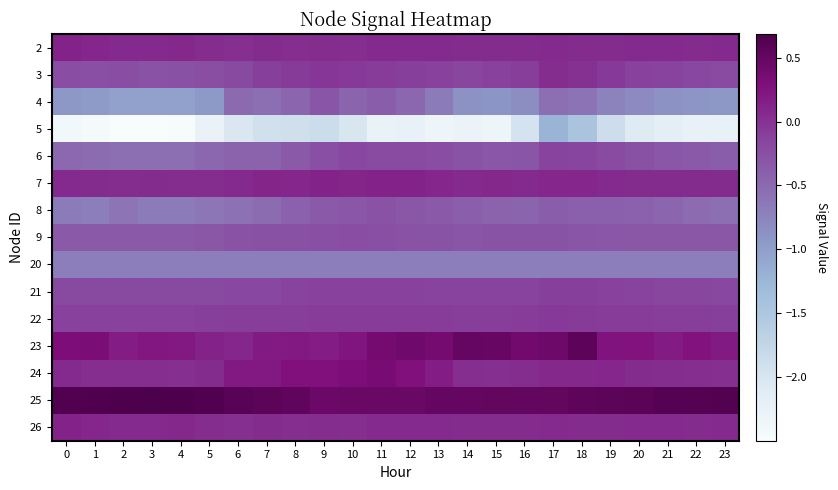

Reading left to right, list all the values displayed in this chart.

2: 0=0.1	1=0.1	2=0.1	3=0.1	4=0.1	5=0.0	6=0.0	7=0.1	8=0.0	9=0.0	10=0.0	11=0.1	12=0.1	13=0.1	14=0.1	15=0.1	16=0.1	17=0.1	18=0.1	19=0.1	20=0.1	21=0.1	22=0.1	23=0.1
3: 0=-0.2	1=-0.3	2=-0.2	3=-0.3	4=-0.3	5=-0.2	6=-0.2	7=-0.1	8=-0.1	9=-0.0	10=-0.1	11=-0.1	12=-0.1	13=-0.1	14=-0.2	15=-0.1	16=-0.1	17=0.0	18=0.0	19=-0.1	20=-0.1	21=-0.1	22=-0.2	23=-0.2
4: 0=-0.9	1=-1.0	2=-1.0	3=-1.0	4=-1.0	5=-1.0	6=-0.5	7=-0.5	8=-0.5	9=-0.3	10=-0.5	11=-0.4	12=-0.5	13=-0.7	14=-0.9	15=-0.9	16=-0.8	17=-0.6	18=-0.6	19=-0.7	20=-0.8	21=-0.9	22=-0.9	23=-0.9
5: 0=-2.4	1=-2.5	2=-2.5	3=-2.5	4=-2.5	5=-2.3	6=-2.0	7=-1.9	8=-1.9	9=-1.8	10=-2.0	11=-2.3	12=-2.2	13=-2.3	14=-2.3	15=-2.3	16=-2.0	17=-1.2	18=-1.4	19=-1.9	20=-2.1	21=-2.2	22=-2.2	23=-2.2
6: 0=-0.5	1=-0.5	2=-0.6	3=-0.5	4=-0.5	5=-0.5	6=-0.4	7=-0.4	8=-0.3	9=-0.3	10=-0.2	11=-0.2	12=-0.2	13=-0.2	14=-0.3	15=-0.3	16=-0.3	17=-0.1	18=-0.2	19=-0.2	20=-0.3	21=-0.3	22=-0.3	23=-0.4
7: 0=0.1	1=0.1	2=0.0	3=0.1	4=0.0	5=0.1	6=0.1	7=0.1	8=0.1	9=0.1	10=0.1	11=0.1	12=0.1	13=0.1	14=0.1	15=0.1	16=0.1	17=0.1	18=0.1	19=0.1	20=0.1	21=0.1	22=0.1	23=0.1
8: 0=-0.7	1=-0.7	2=-0.6	3=-0.7	4=-0.7	5=-0.6	6=-0.6	7=-0.5	8=-0.4	9=-0.4	10=-0.3	11=-0.3	12=-0.3	13=-0.3	14=-0.4	15=-0.4	16=-0.4	17=-0.4	18=-0.4	19=-0.4	20=-0.4	21=-0.5	22=-0.5	23=-0.6
9: 0=-0.3	1=-0.3	2=-0.3	3=-0.3	4=-0.3	5=-0.3	6=-0.3	7=-0.3	8=-0.3	9=-0.3	10=-0.2	11=-0.3	12=-0.3	13=-0.3	14=-0.3	15=-0.3	16=-0.3	17=-0.3	18=-0.3	19=-0.3	20=-0.3	21=-0.3	22=-0.3	23=-0.3
20: 0=-0.7	1=-0.7	2=-0.7	3=-0.7	4=-0.7	5=-0.7	6=-0.7	7=-0.7	8=-0.7	9=-0.7	10=-0.7	11=-0.7	12=-0.7	13=-0.7	14=-0.7	15=-0.7	16=-0.7	17=-0.7	18=-0.7	19=-0.7	20=-0.7	21=-0.7	22=-0.7	23=-0.7
21: 0=-0.2	1=-0.2	2=-0.2	3=-0.2	4=-0.2	5=-0.2	6=-0.2	7=-0.2	8=-0.1	9=-0.1	10=-0.1	11=-0.1	12=-0.1	13=-0.1	14=-0.1	15=-0.1	16=-0.1	17=-0.1	18=-0.1	19=-0.1	20=-0.1	21=-0.2	22=-0.2	23=-0.2
22: 0=-0.1	1=-0.1	2=-0.1	3=-0.1	4=-0.1	5=-0.1	6=-0.1	7=-0.1	8=-0.1	9=-0.1	10=-0.1	11=-0.1	12=-0.1	13=-0.1	14=-0.1	15=-0.1	16=-0.1	17=-0.1	18=-0.1	19=-0.1	20=-0.1	21=-0.1	22=-0.1	23=-0.1
23: 0=0.3	1=0.3	2=0.2	3=0.2	4=0.2	5=0.1	6=0.1	7=0.2	8=0.2	9=0.2	10=0.2	11=0.4	12=0.4	13=0.4	14=0.5	15=0.5	16=0.4	17=0.4	18=0.6	19=0.2	20=0.3	21=0.2	22=0.2	23=0.2
24: 0=0.1	1=0.0	2=0.0	3=0.0	4=0.0	5=0.1	6=0.2	7=0.2	8=0.3	9=0.3	10=0.3	11=0.3	12=0.3	13=0.2	14=0.0	15=0.0	16=0.0	17=0.1	18=0.1	19=0.1	20=0.1	21=0.0	22=0.0	23=0.0
25: 0=0.6	1=0.7	2=0.7	3=0.7	4=0.7	5=0.6	6=0.6	7=0.6	8=0.5	9=0.4	10=0.5	11=0.4	12=0.5	13=0.5	14=0.5	15=0.5	16=0.5	17=0.5	18=0.5	19=0.6	20=0.6	21=0.6	22=0.6	23=0.6
26: 0=0.1	1=0.1	2=0.1	3=0.1	4=0.1	5=0.0	6=0.0	7=0.1	8=0.0	9=0.0	10=0.0	11=0.1	12=0.1	13=0.1	14=0.1	15=0.1	16=0.1	17=0.1	18=0.1	19=0.1	20=0.1	21=0.1	22=0.1	23=0.1